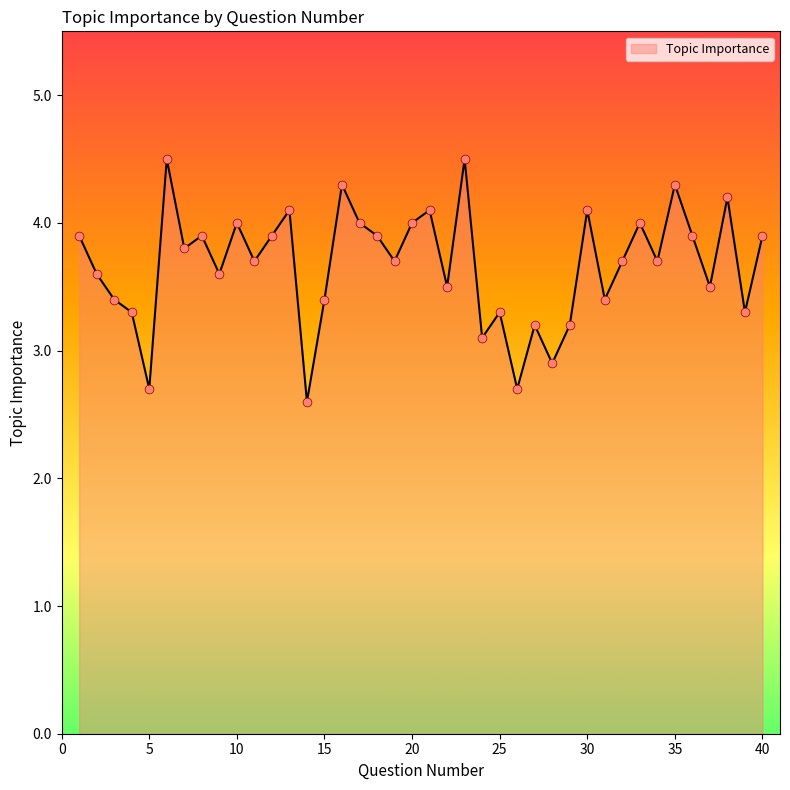

What is the minimum value shown in the chart?

2.6